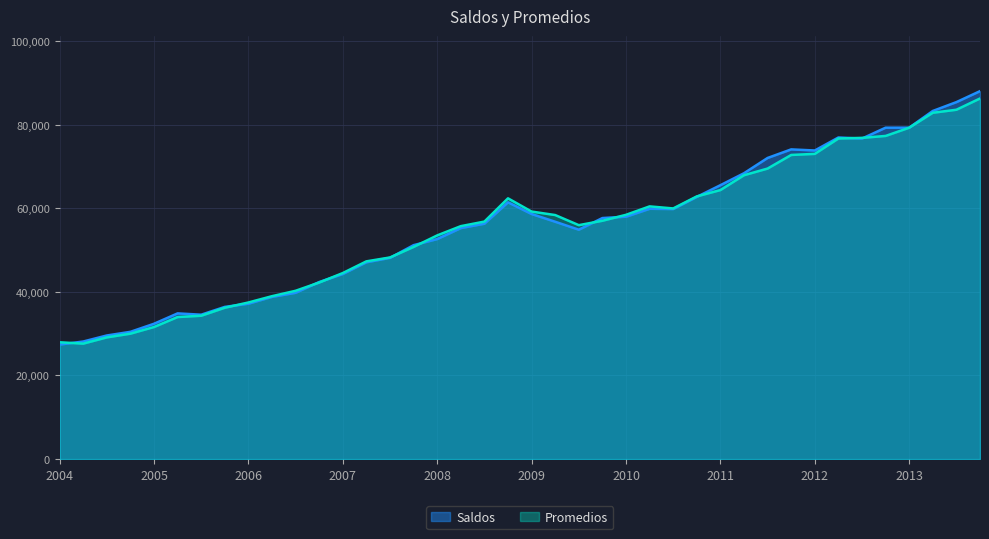

At how many categories does at least one series exceed 85734?

1